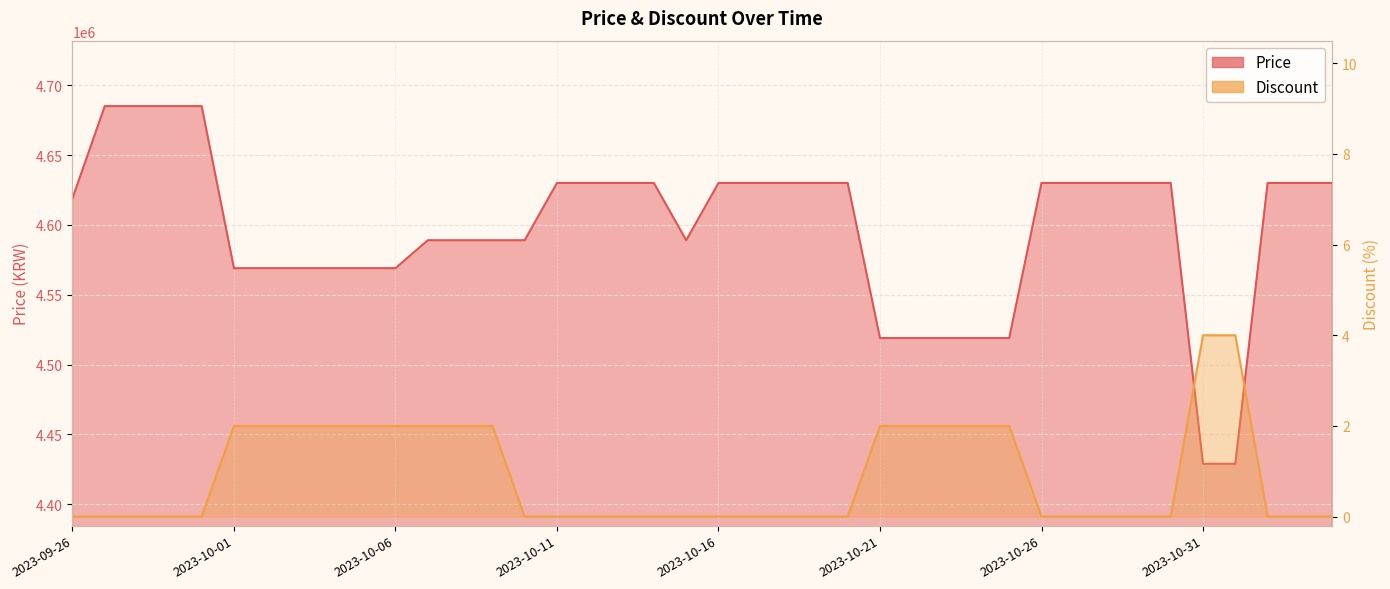

Which series has the largest range (max minus min)?

Price